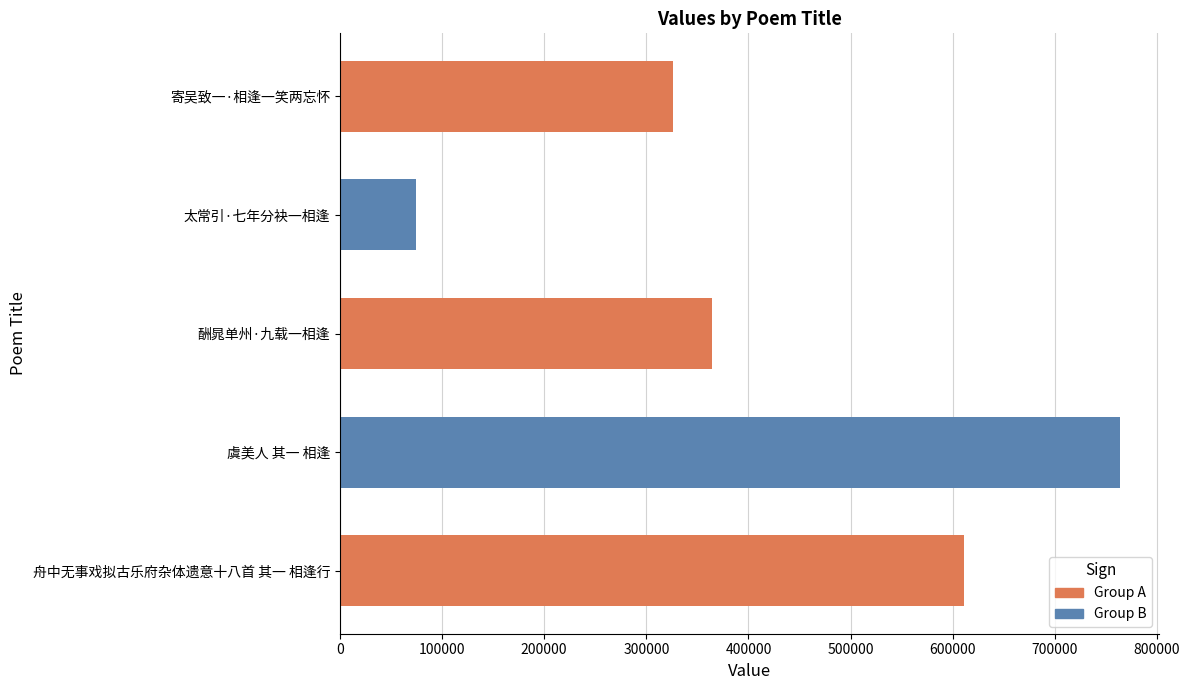

What is the maximum value shown in the chart?

763775